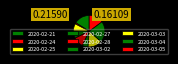

Is there any slice that represents more than half of the pie?

No